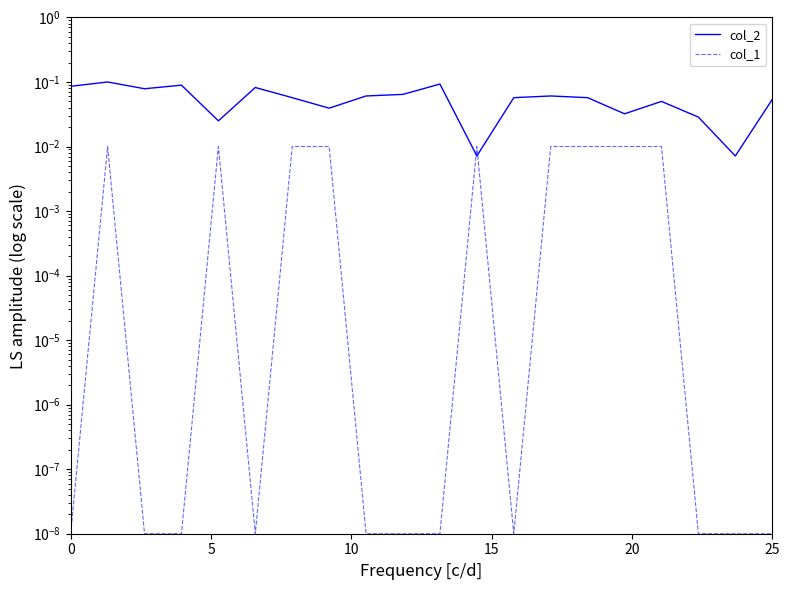

Rank the series at 0 from lowest to highest value.

col_1, col_2